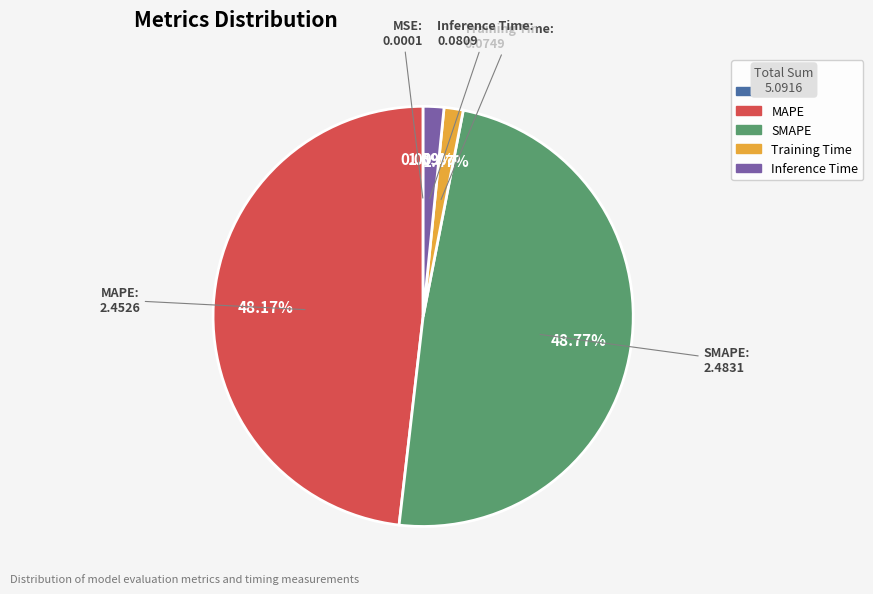

Combined, do MAPE and SMAPE account for over 50%?

Yes